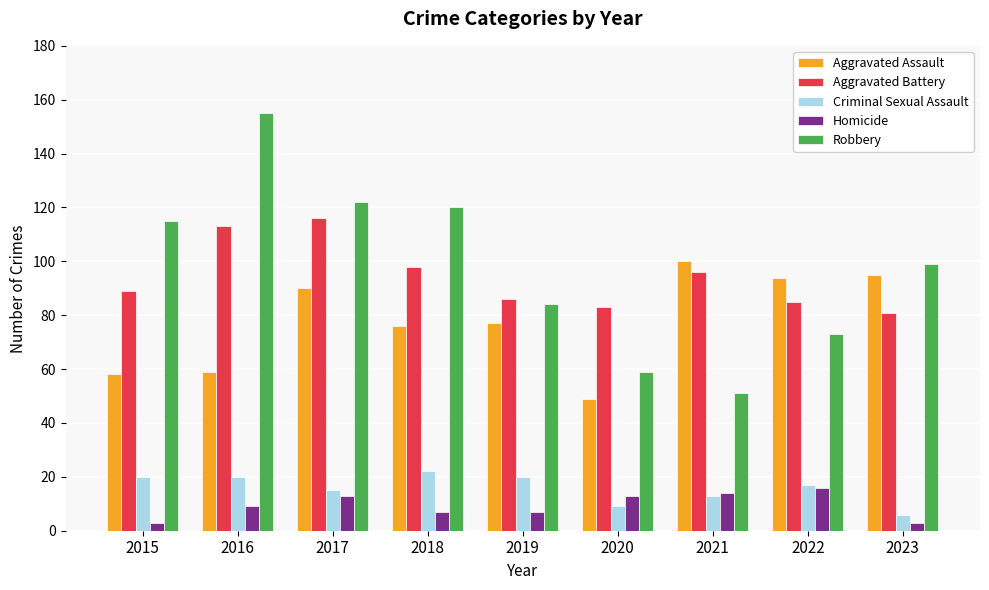

What are all the series names shown in the legend?

Aggravated Assault, Aggravated Battery, Criminal Sexual Assault, Homicide, Robbery